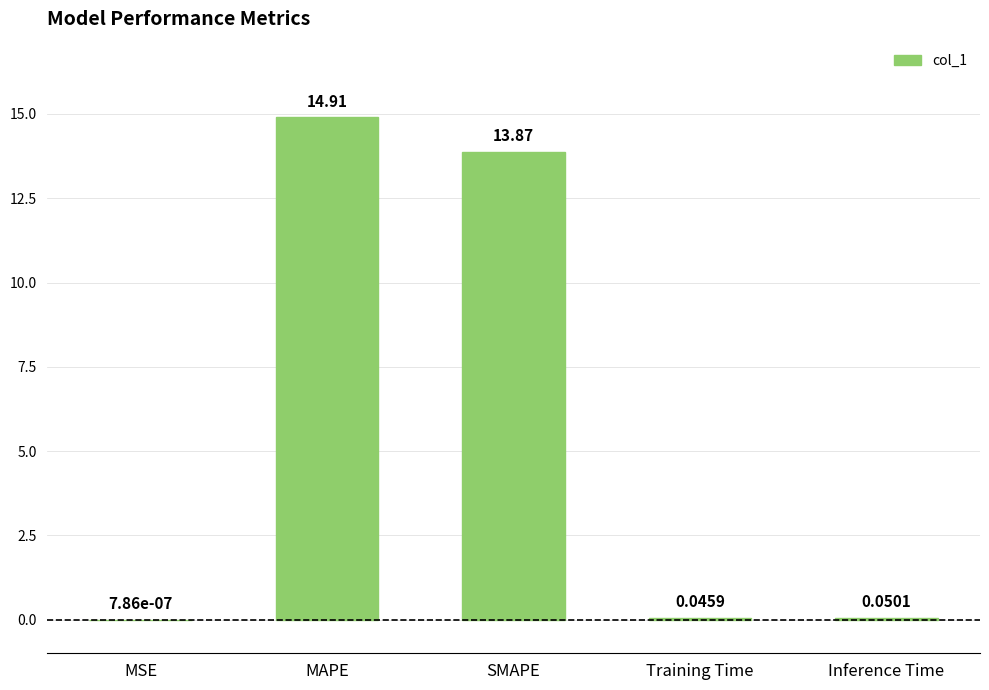

Are the bars horizontal?

No